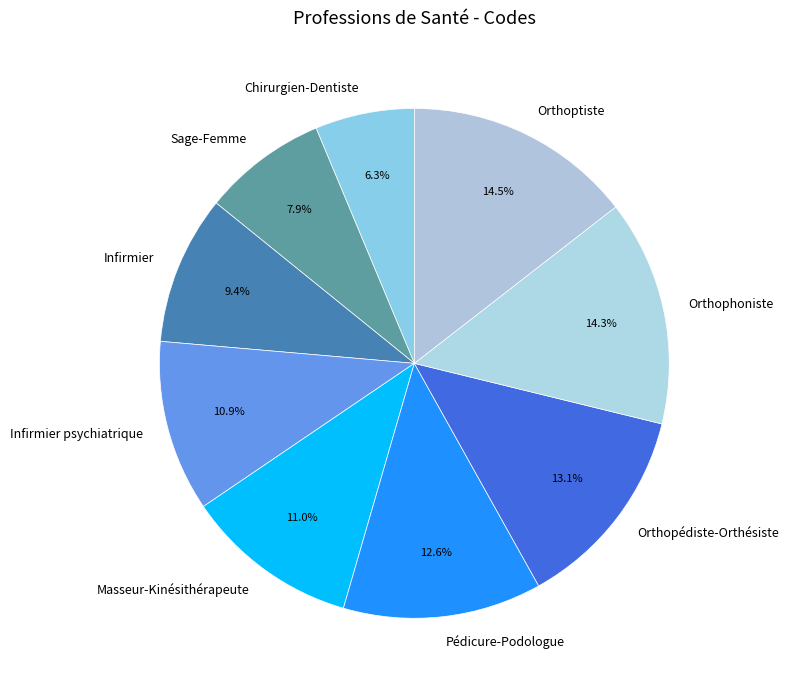

To the nearest percent, what is the difference between the largest and smallest slice percentages?

8%